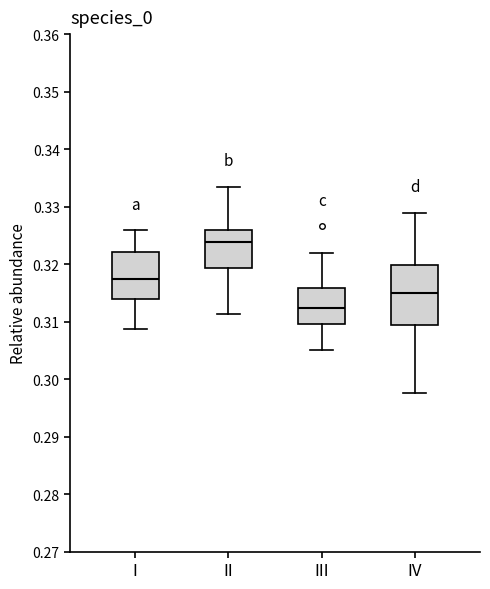

Where does the lower whisker of the box for IV end on the y-axis? The values are not printed on the chart, so give them approximately, as read against the axis.

0.298